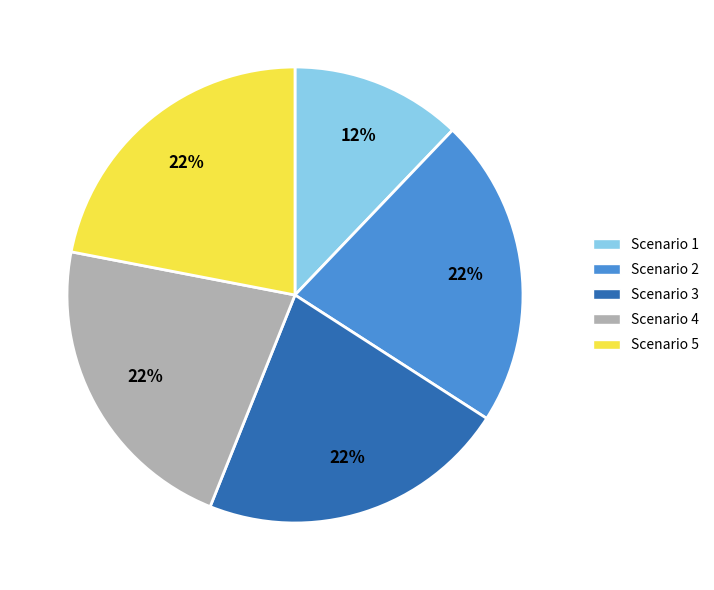

Does Scenario 5 account for over 50% of the chart?

No